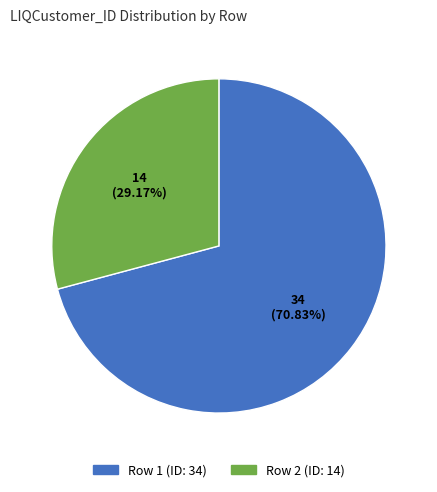

Rank the categories by value from lowest to highest.

Row 2 (ID: 14), Row 1 (ID: 34)